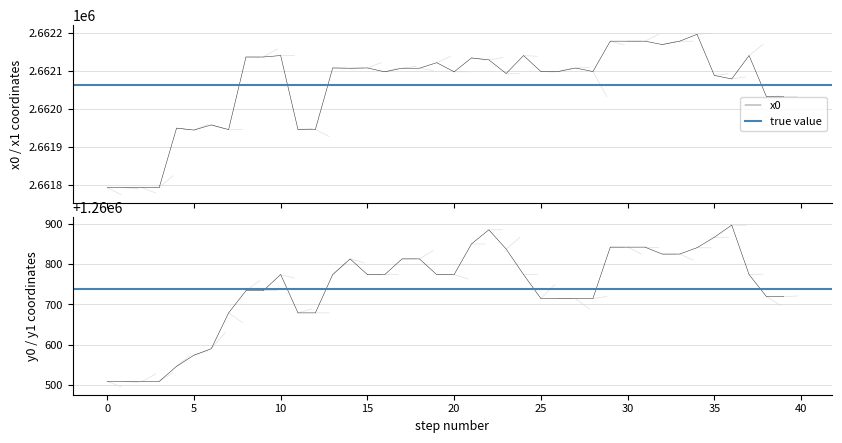

How many series are shown in this chart?

2